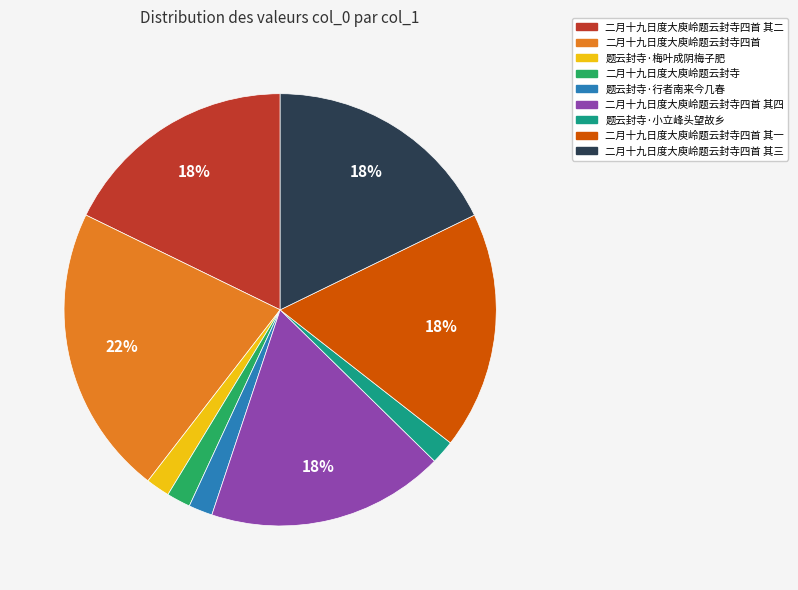

Which has a higher value, 二月十九日度大庾岭题云封寺四首 其三 or 二月十九日度大庾岭题云封寺四首?

二月十九日度大庾岭题云封寺四首